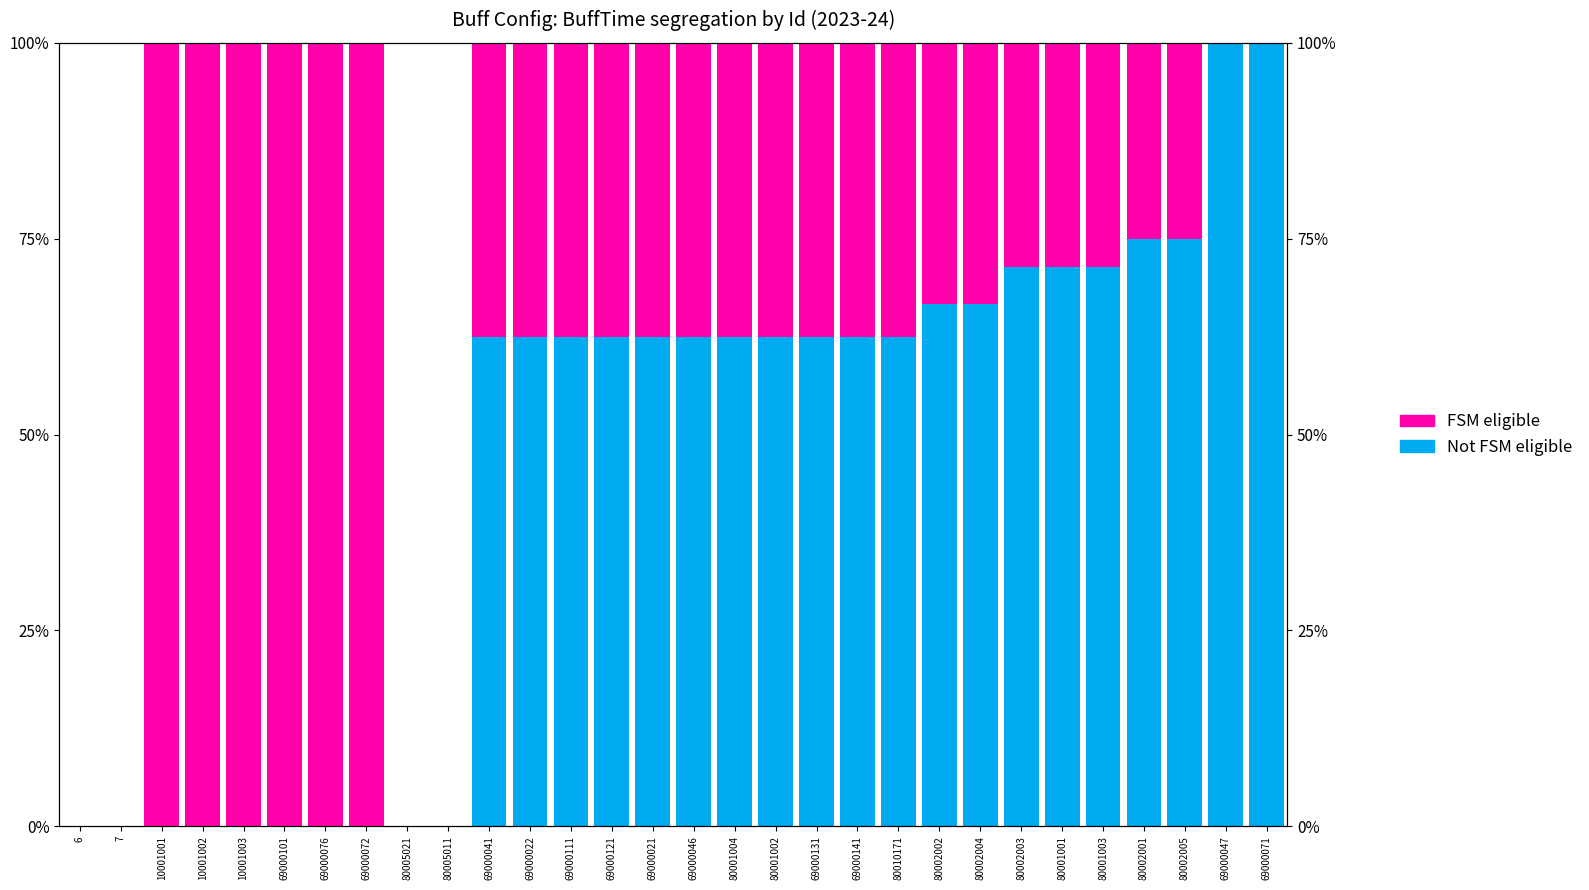

Is the value of FSM eligible at 69000101 greater than the value of Not FSM eligible at 10001002?

Yes